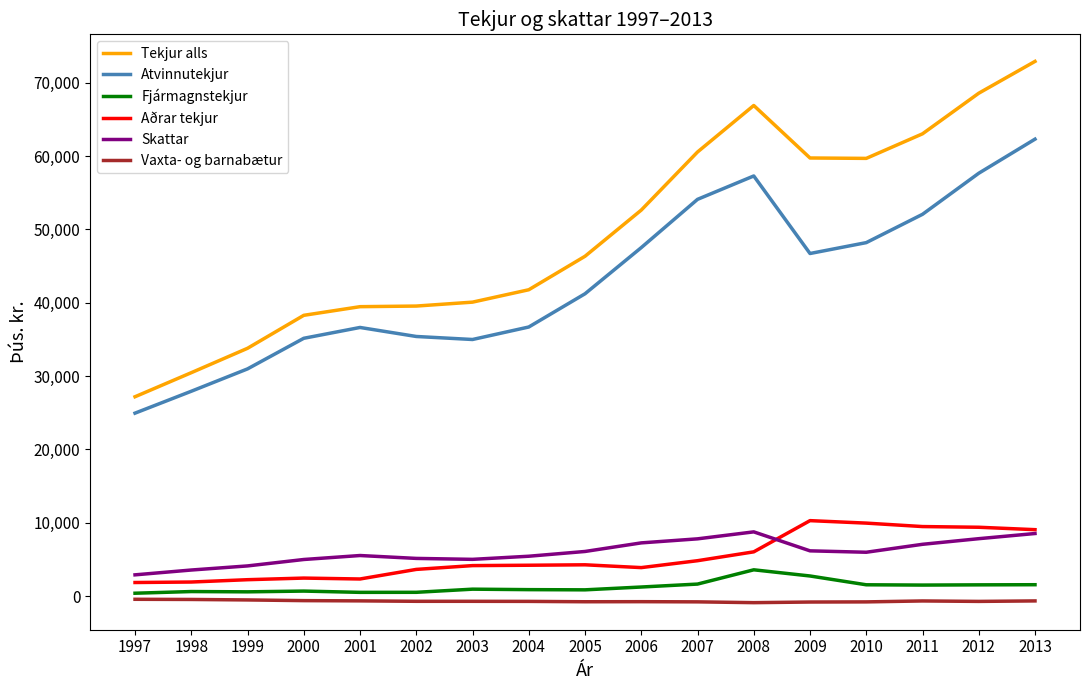

Between 2001 and 2010, which series saw the biggest shift?

Tekjur alls